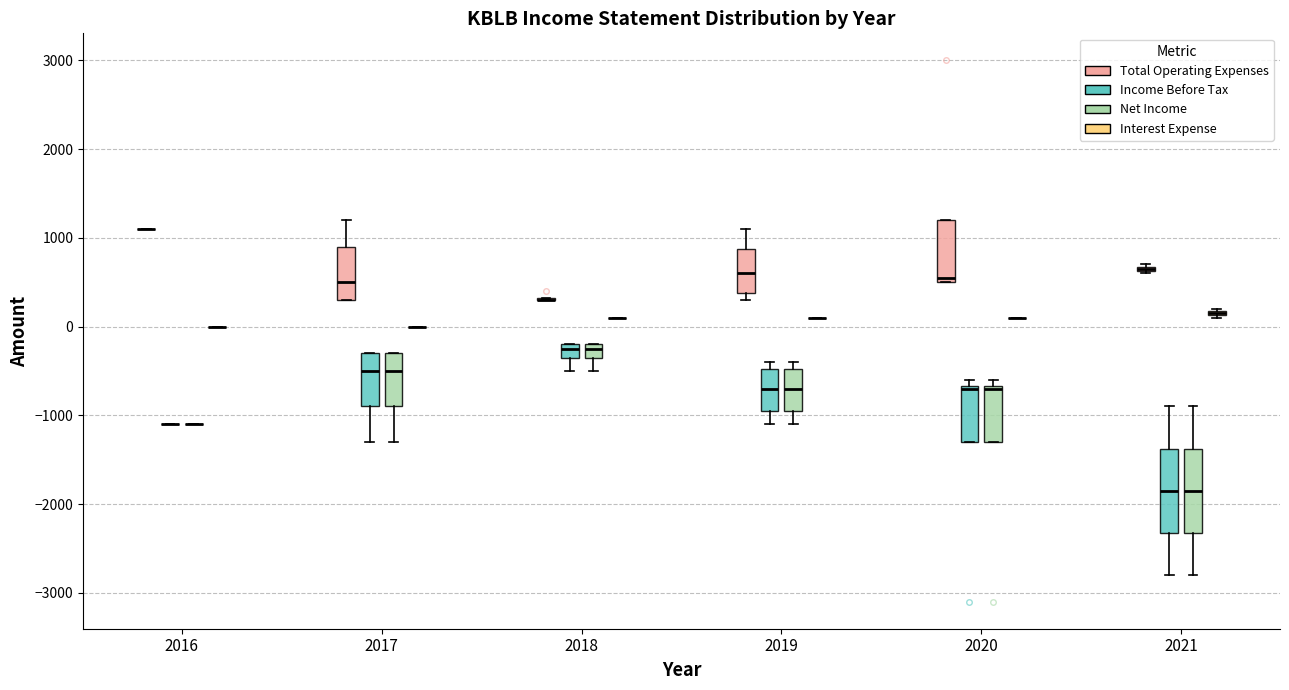

Where is the upper edge of the box for 2021 (Interest Expense) on the y-axis? The values are not printed on the chart, so give them approximately, as read against the axis.

200